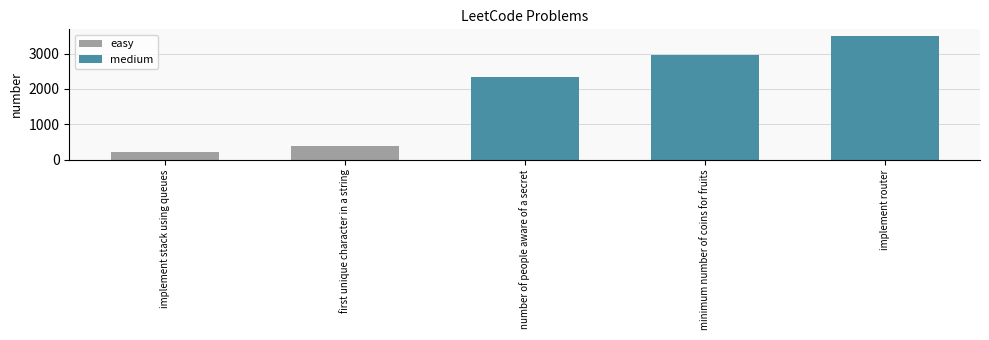

True or false: the data shows 225 at implement stack using queues.

True